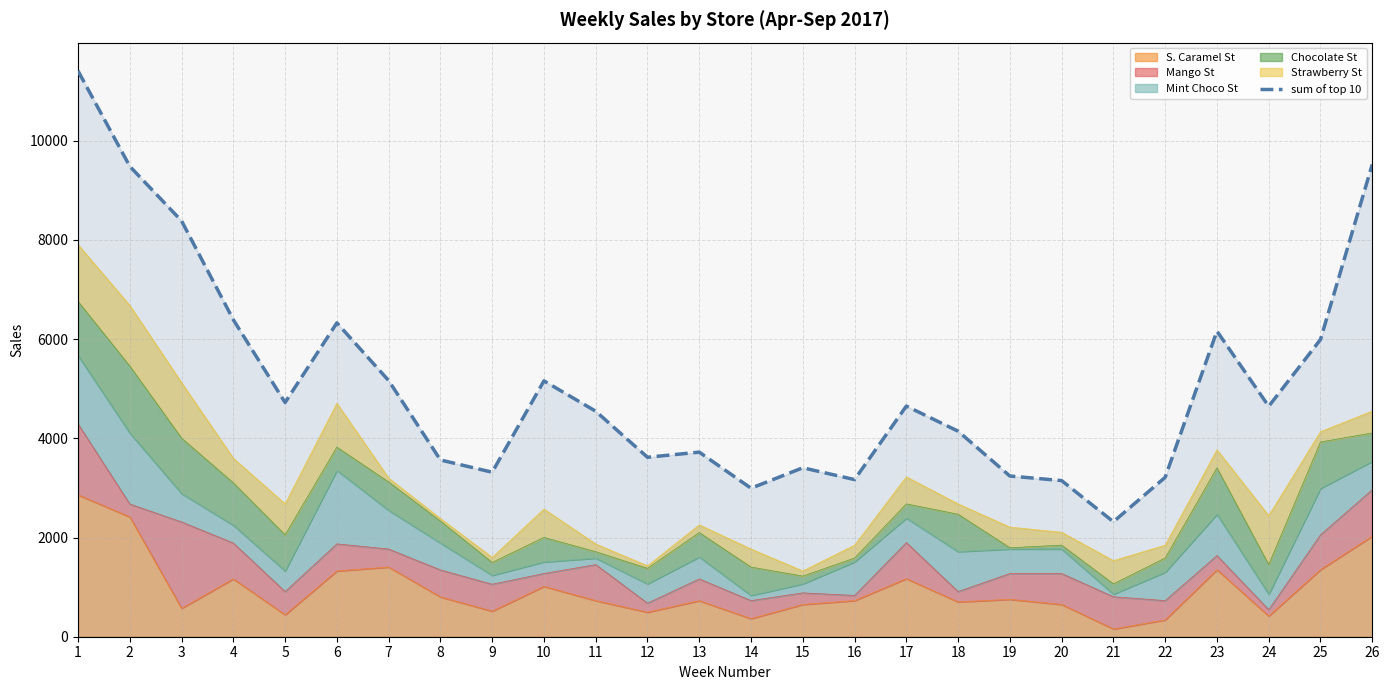

What is the change in value from 4 to 21?

-4072.3